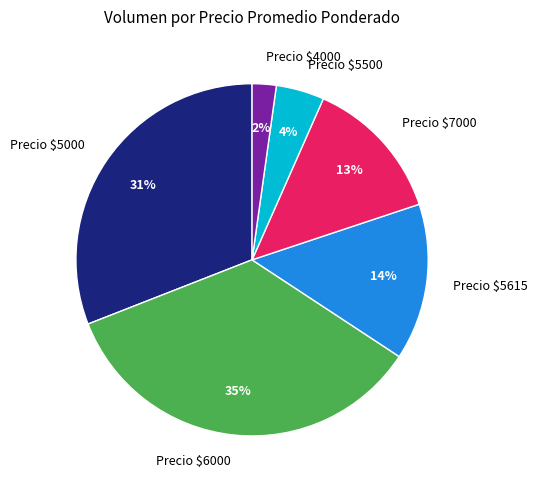

Which slice is the smallest?

Precio $4000